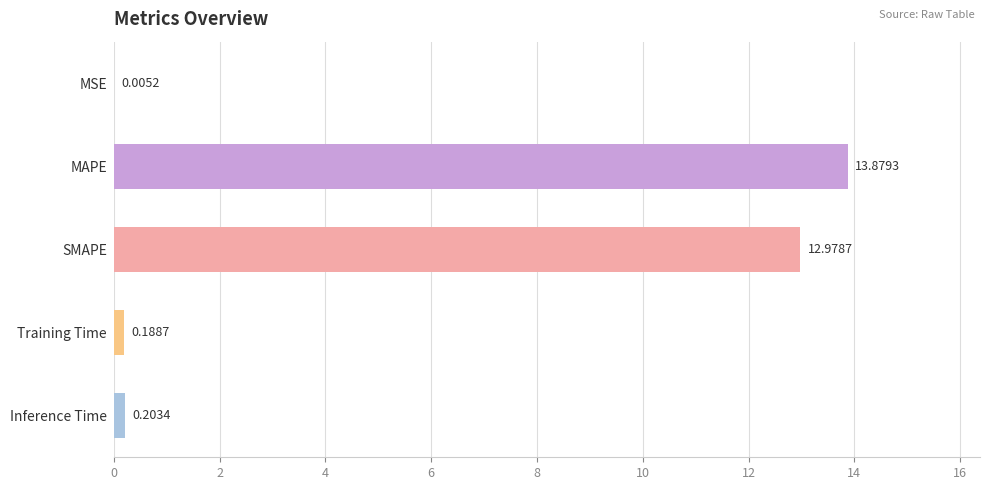

What is the sum of the values at Inference Time and MAPE?

14.1